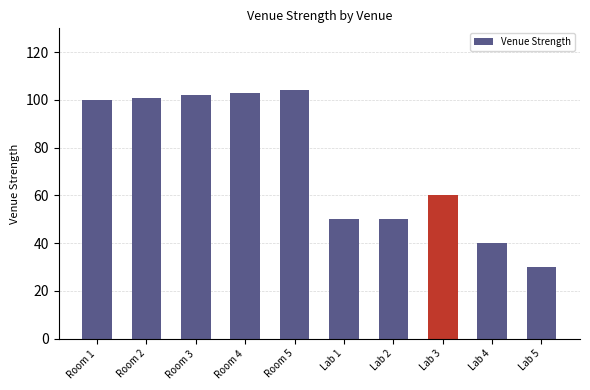

Does the chart contain stacked bars?

No